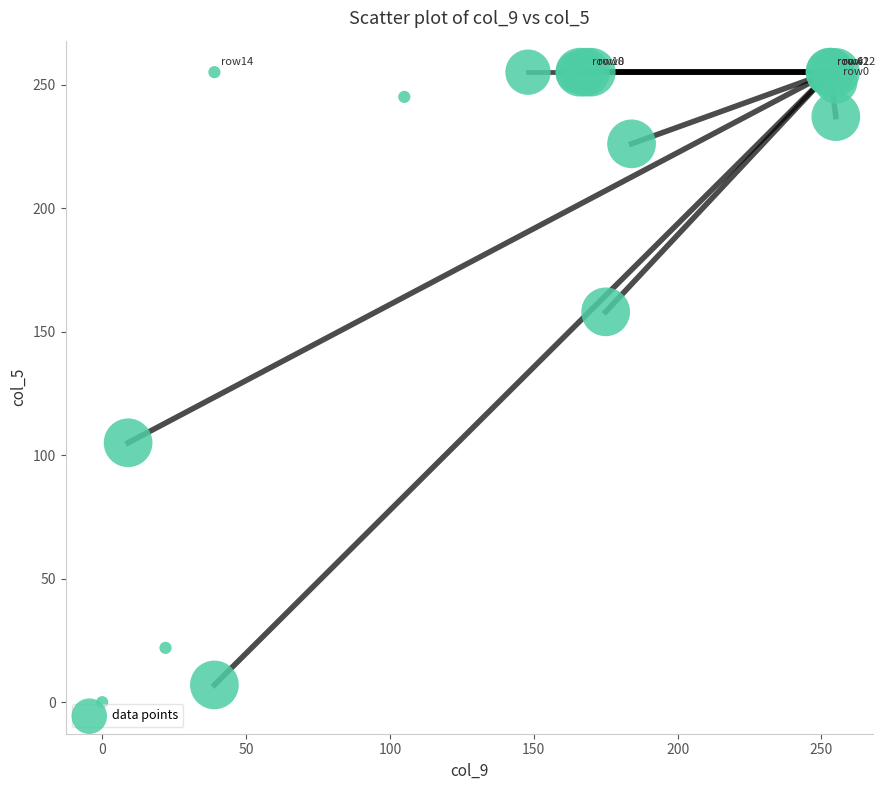

What Y value in the scatter plot is closest to 127?

105